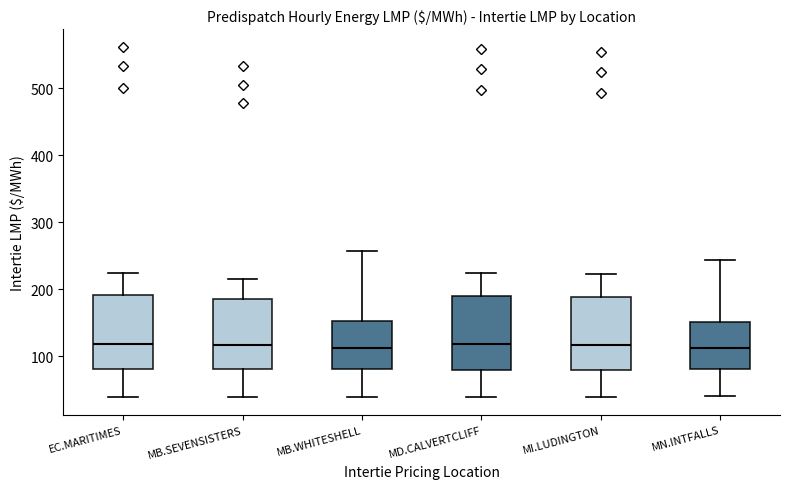

Where does the upper whisker of the box for MN.INTFALLS end on the y-axis? The values are not printed on the chart, so give them approximately, as read against the axis.

240